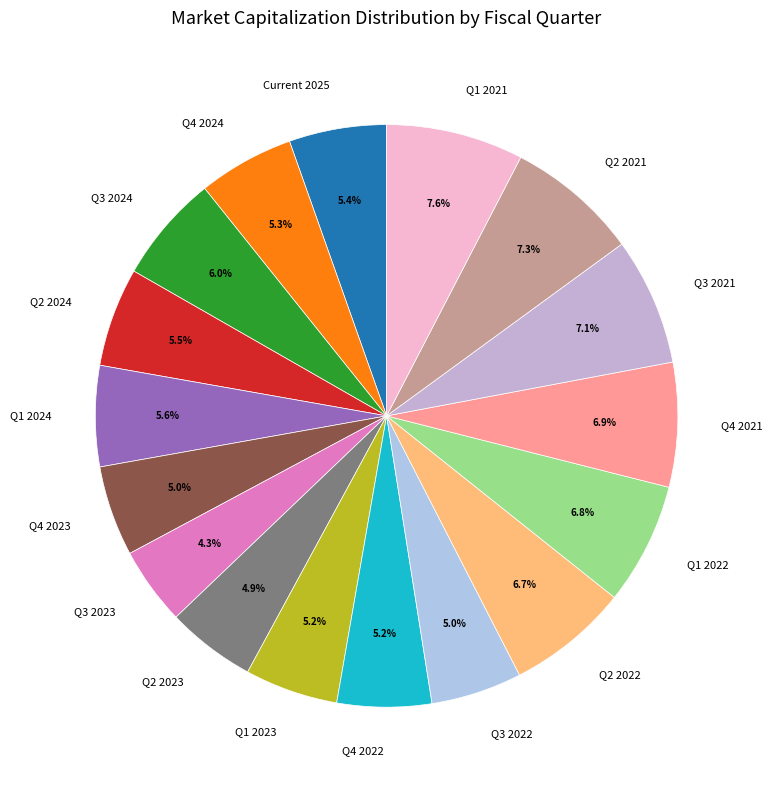

To the nearest percent, what portion does Q1 2021 represent?

8%